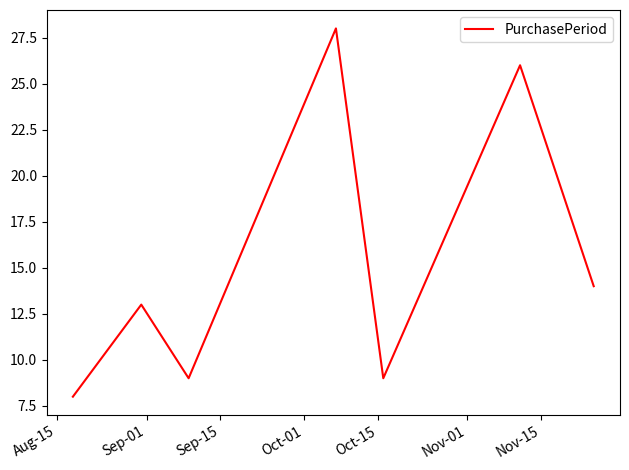

What is the difference between the maximum and minimum values?

20